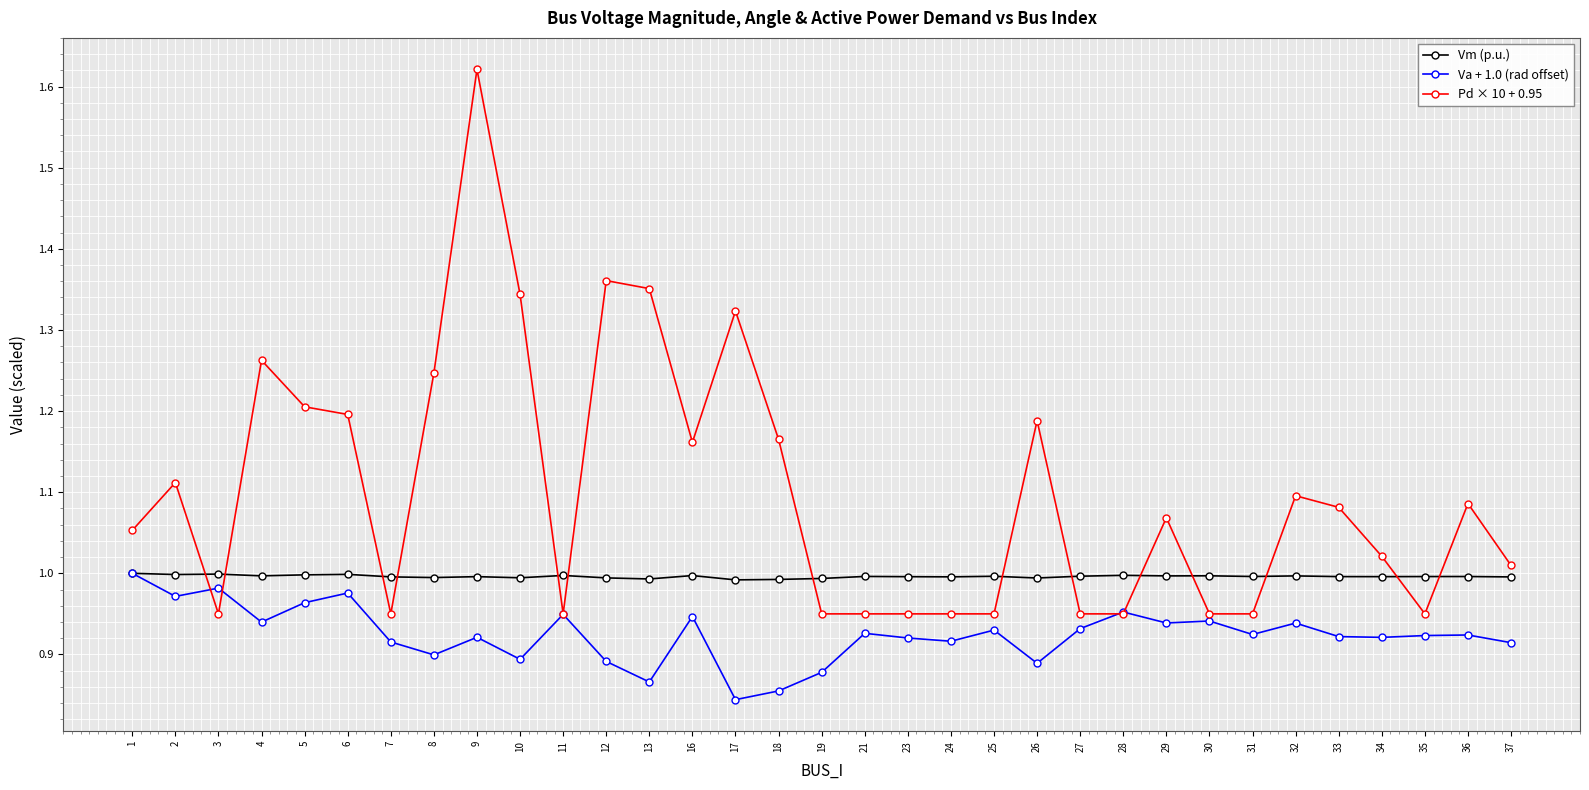

Which series has the widest spread of values?

Pd × 10 + 0.95